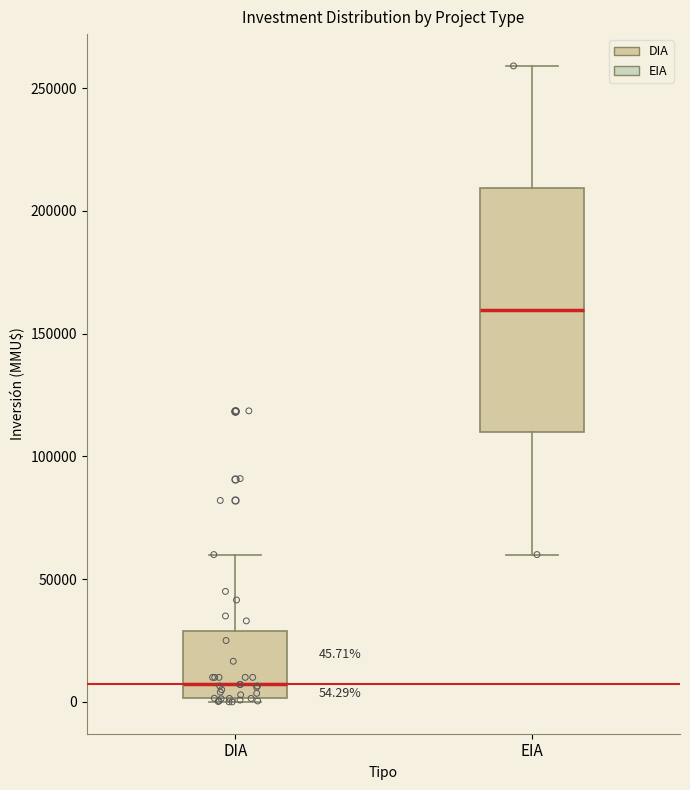

Which box has the lowest median line?

DIA